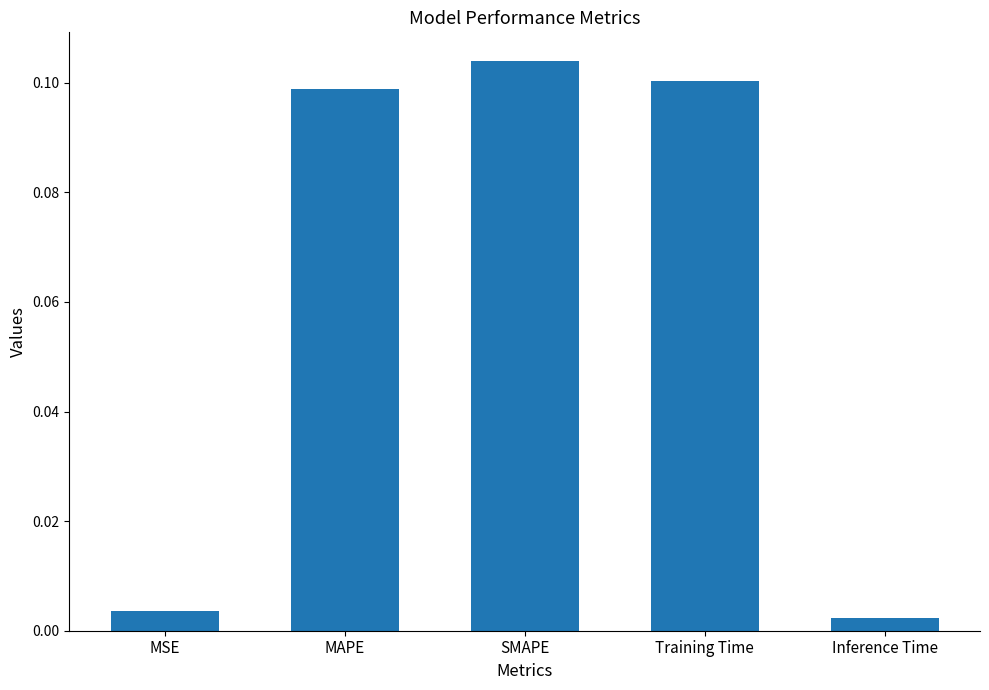

At which category does the chart reach its minimum across all series?

Inference Time